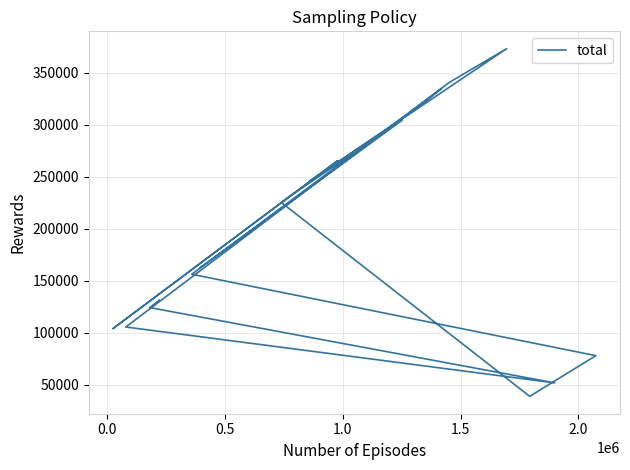

The value at 0.0 is 64418. True or false?

False